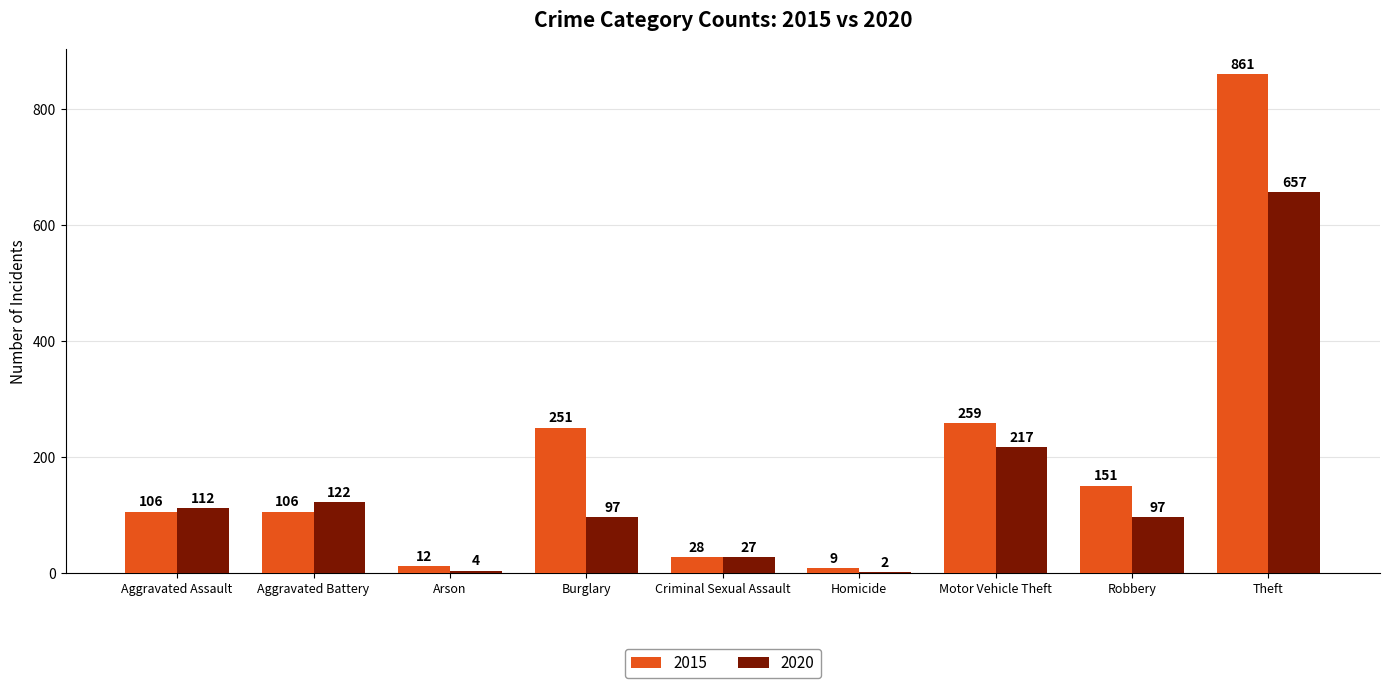

What is the average value of the 2020 series?

148